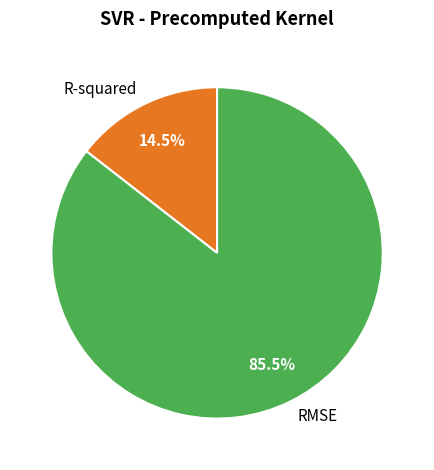

Between RMSE and R-squared, which is larger?

RMSE